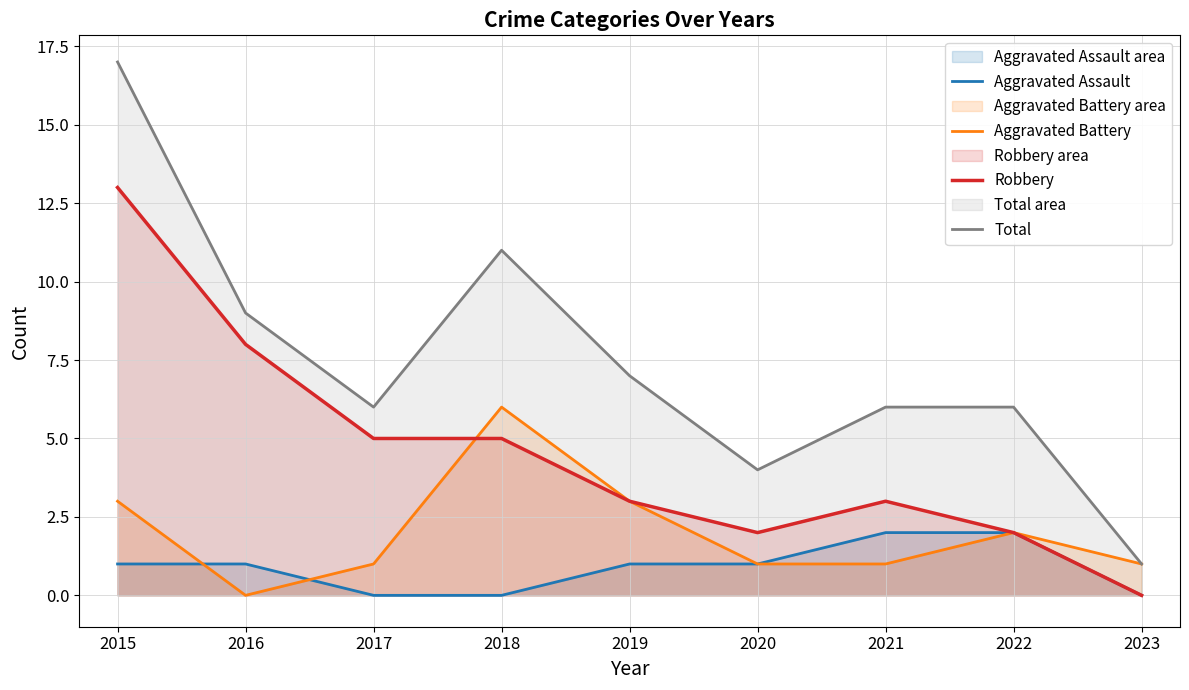

How many interior local valleys does the Aggravated Battery series have?

1